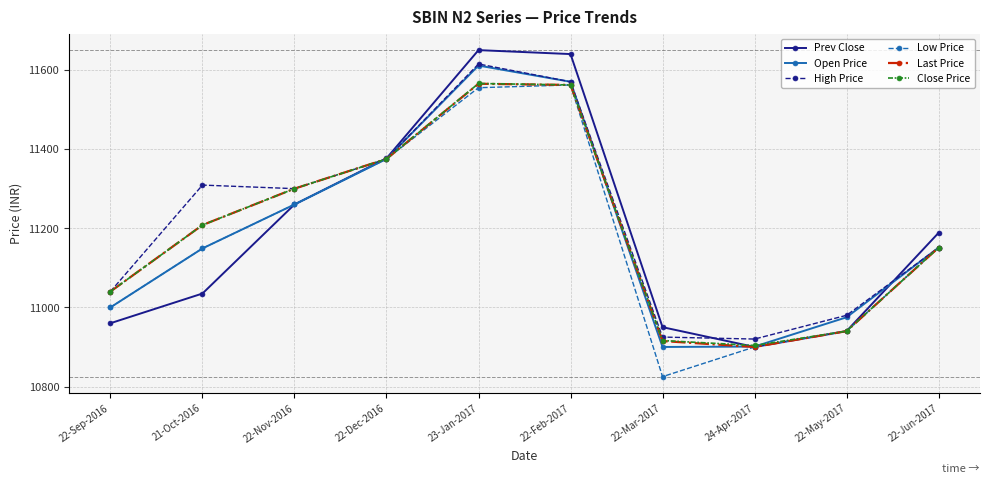

What is the label of the 8th point from the right?

22-Nov-2016